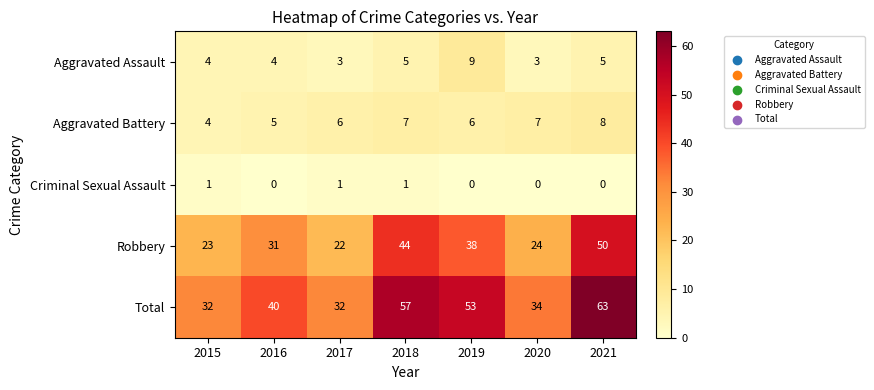

Is it true that Aggravated Assault equals 3 at 2017?

True